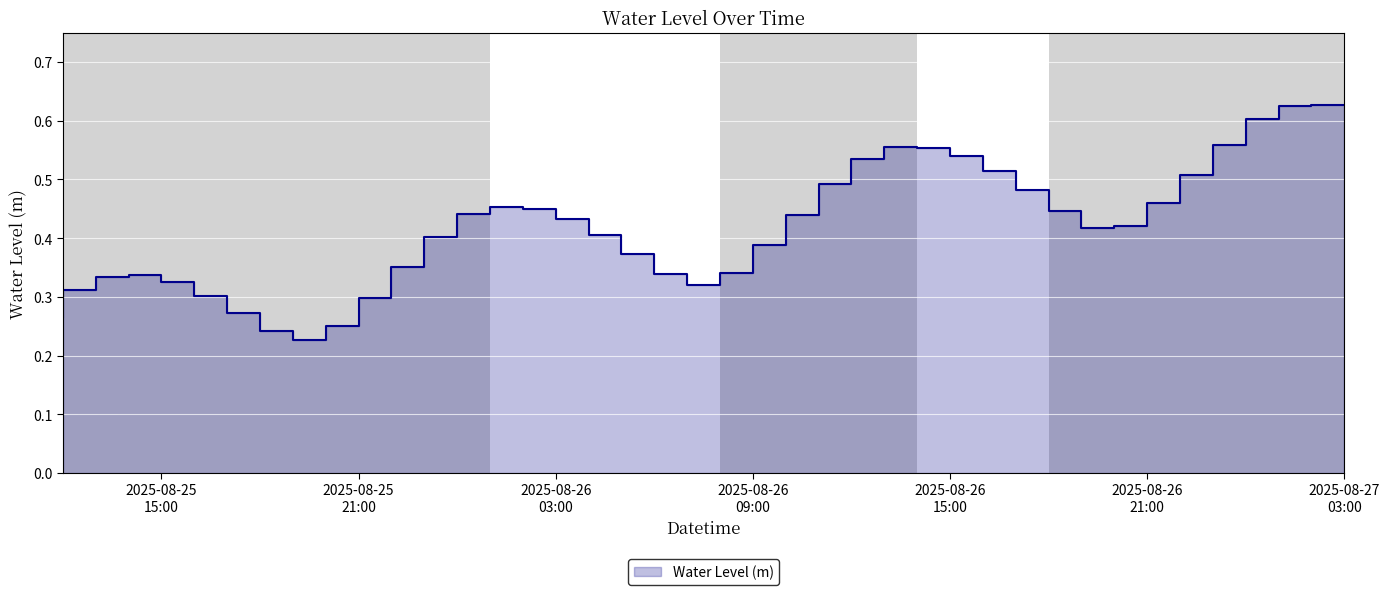

What is the sum of all values?

16.6